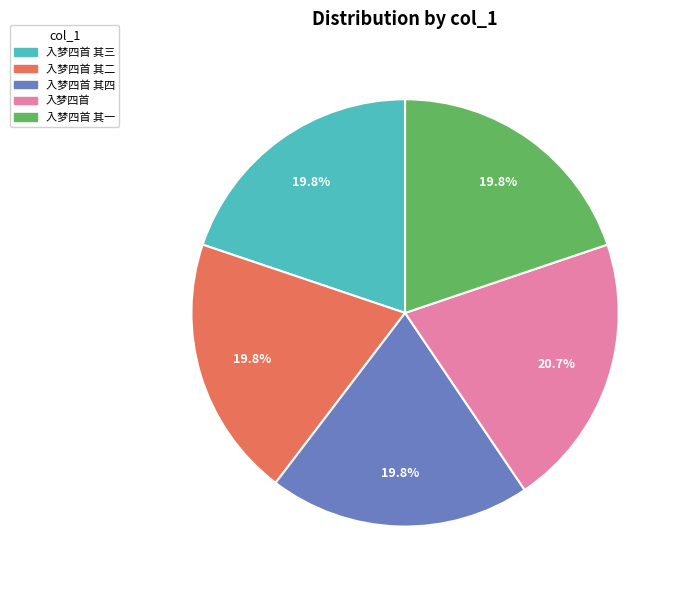

What portion of the pie excludes 入梦四首?

79.3%